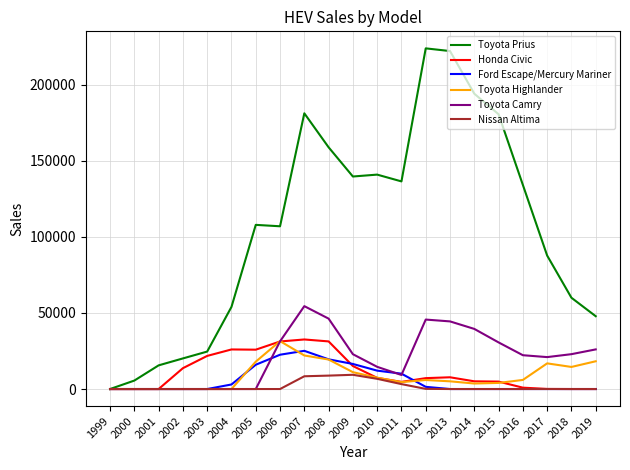

What is the maximum value shown in the chart?

223906